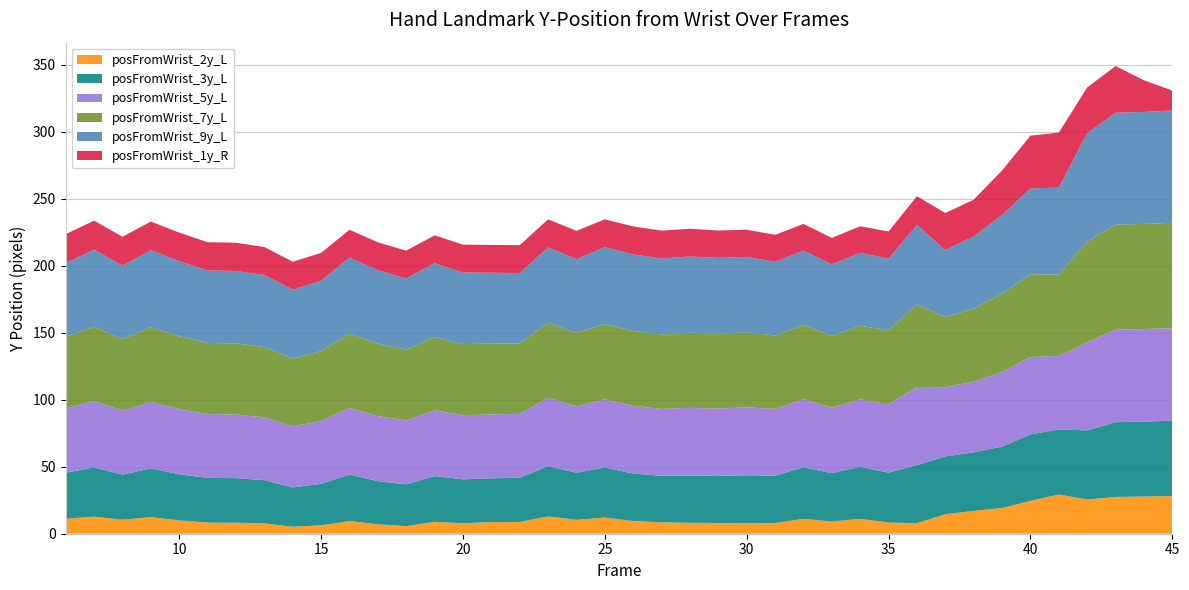

Reading left to right, list all the values displayed in this chart.

posFromWrist_2y_L: 11.2	12.8	10.5	12.4	9.9	8.3	8.2	7.7	5.2	6.3	9.5	7.1	5.7	8.9	7.9	8.6	8.8	12.9	10.3	12.1	9.5	8.5	8.2	8.0	8.0	8.0	11.1	9.1	11.1	8.4	7.9	14.5	17.0	19.2	24.5	29.3	25.5	27.5	27.8	28.1
posFromWrist_3y_L: 34.3	36.7	33.6	36.5	34.4	33.3	33.3	32.2	29.3	30.9	34.8	32.1	31.2	34.1	32.7	32.7	33.0	37.6	35.2	37.3	35.4	34.8	35.2	35.1	35.6	35.3	38.4	36.0	38.8	37.2	43.3	43.2	43.7	45.8	49.6	48.5	51.6	55.7	55.9	56.2
posFromWrist_5y_L: 48.1	49.6	47.7	49.5	48.6	47.6	47.5	46.8	45.4	46.8	49.6	48.6	47.6	49.2	47.8	47.7	47.6	50.9	49.6	50.9	50.5	49.9	50.5	50.3	50.7	49.8	50.9	49.0	50.4	50.9	58.3	51.6	52.7	55.7	57.7	54.9	65.7	69.1	69.0	69.1
posFromWrist_7y_L: 53.4	55.5	53.3	55.6	54.3	53.1	53.1	52.5	50.8	52.2	55.5	54.0	52.9	54.5	53.0	52.8	52.6	55.9	54.7	56.2	55.9	55.5	56.1	55.8	55.9	54.8	55.4	53.4	54.9	55.2	61.6	52.4	54.6	58.5	61.7	60.7	75.3	78.4	78.4	78.6
posFromWrist_9y_L: 54.9	57.4	54.9	57.6	56.1	54.0	54.0	53.7	51.3	52.5	56.7	54.9	53.1	55.2	53.4	52.9	52.5	56.3	55.0	57.2	57.1	56.7	56.8	56.7	56.3	54.9	55.4	53.3	54.4	53.6	59.2	50.0	53.7	58.6	64.0	64.8	80.7	83.4	83.5	83.8
posFromWrist_1y_R: 21.7	21.6	21.6	21.4	21.3	21.1	21.1	20.8	20.8	20.8	20.8	20.8	20.8	20.7	20.8	20.8	20.8	20.9	21.1	20.8	20.8	20.8	20.7	20.4	20.3	20.1	19.9	19.8	19.8	20.2	21.5	27.6	27.4	33.2	39.4	41.0	34.1	34.8	23.6	14.9